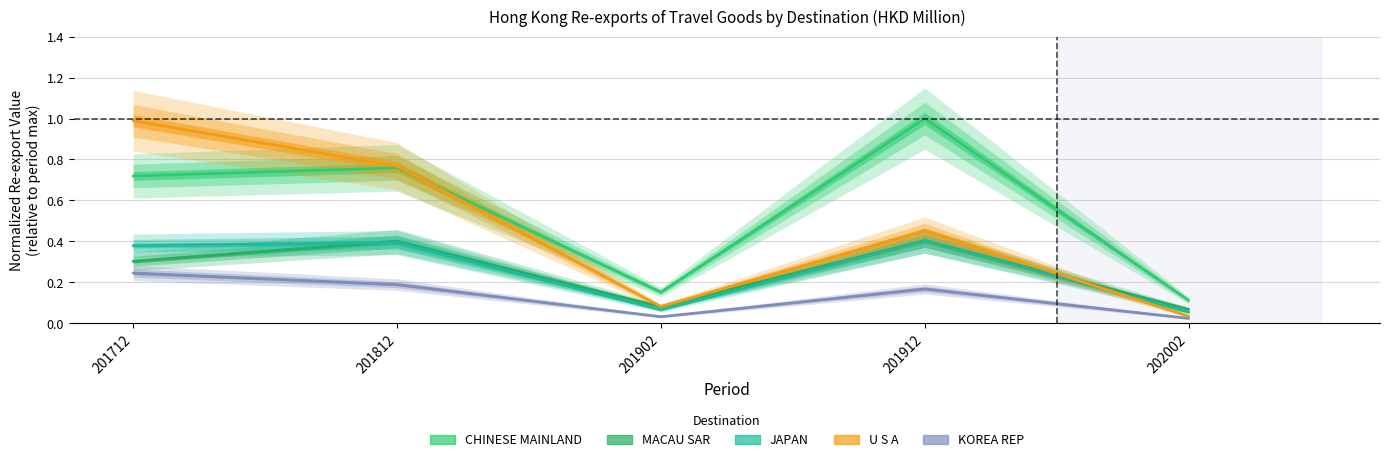

True or false: JAPAN and KOREA REP intersect in this chart.

False